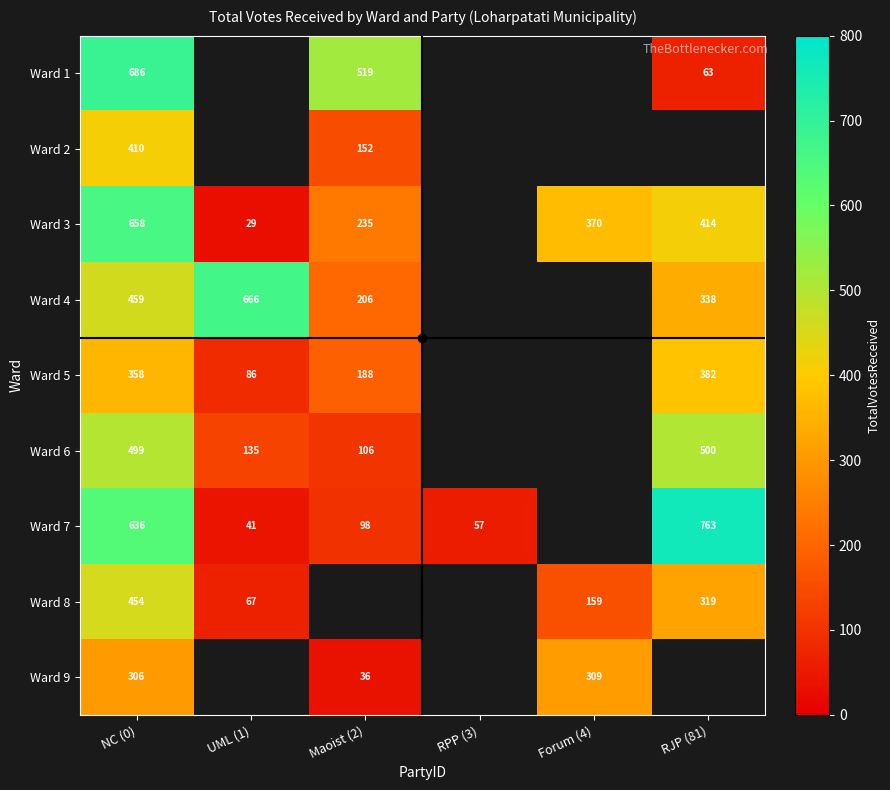

True or false: Ward 3 has a value of 10 at UML (1).

False